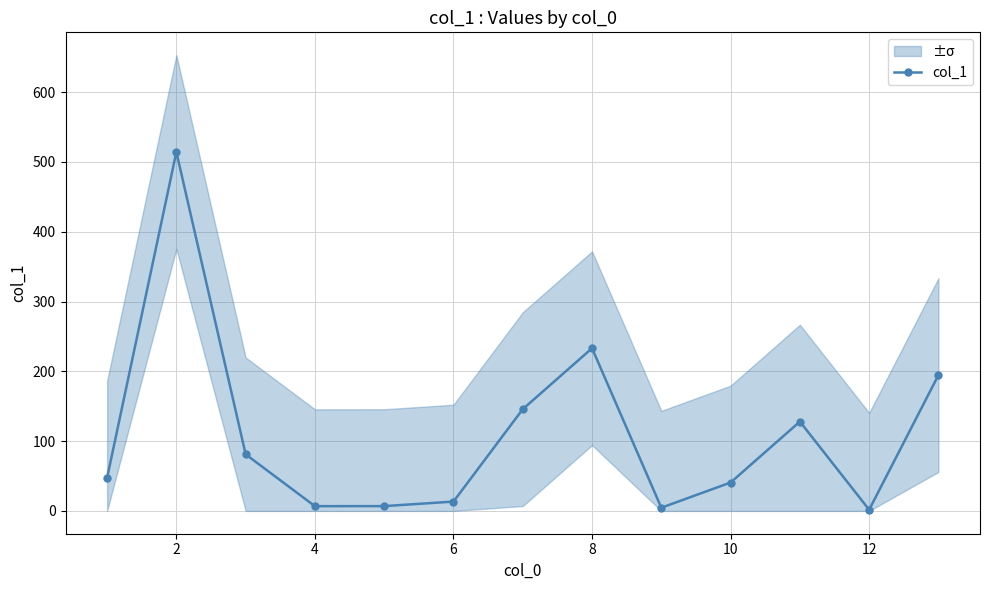

True or false: col_1 has more than 1 interior local peaks.

True